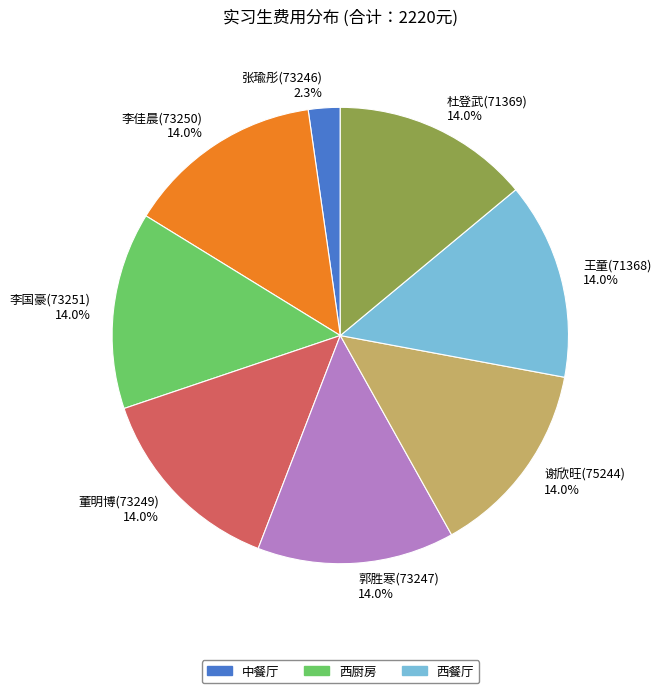

Is it true that 董明博(73249) is 14% of the pie?

True